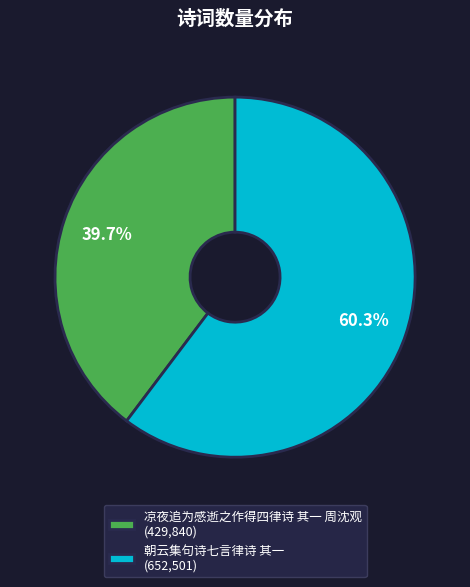

Which slice is the smallest?

凉夜追为感逝之作得四律诗 其一 周沈观